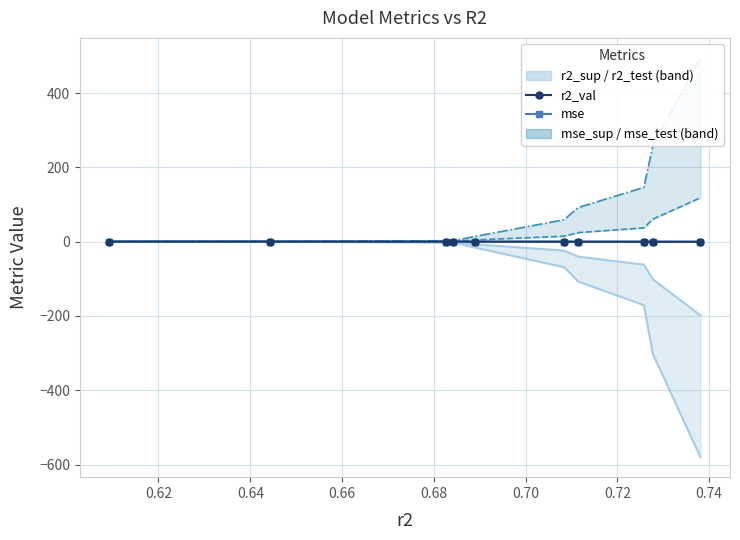

Read the r2_val value at 0.66.

0.4